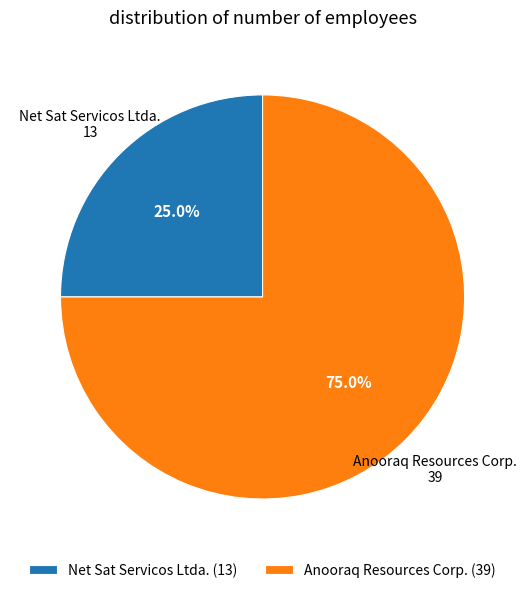

What percentage is NOT represented by Anooraq Resources Corp.?

25.0%